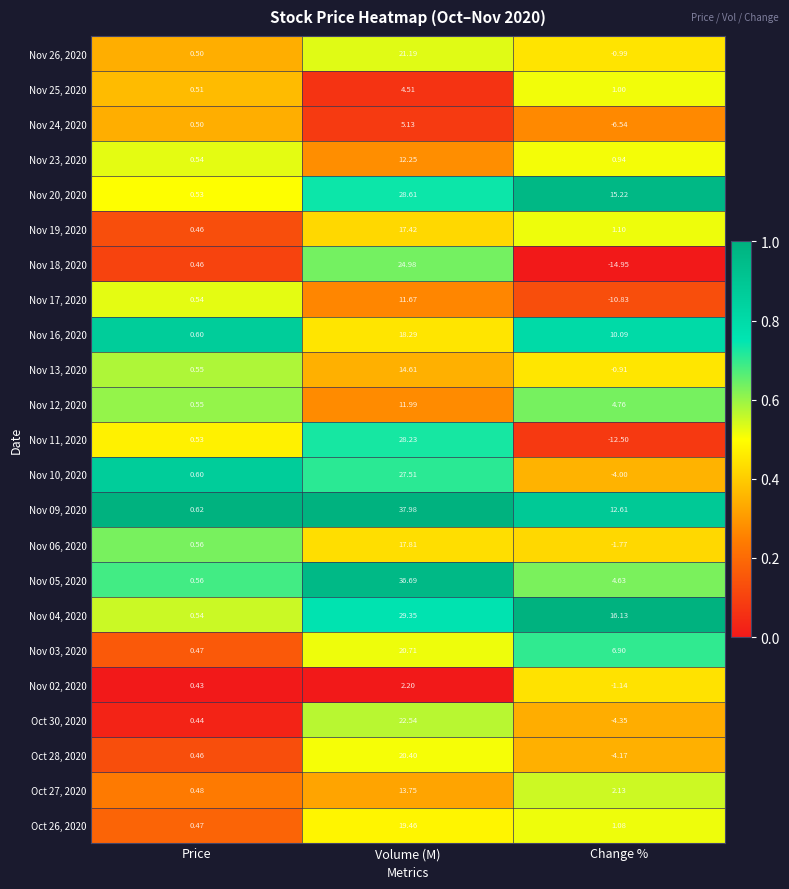

At which label does Nov 02, 2020 first exceed 0?

Price